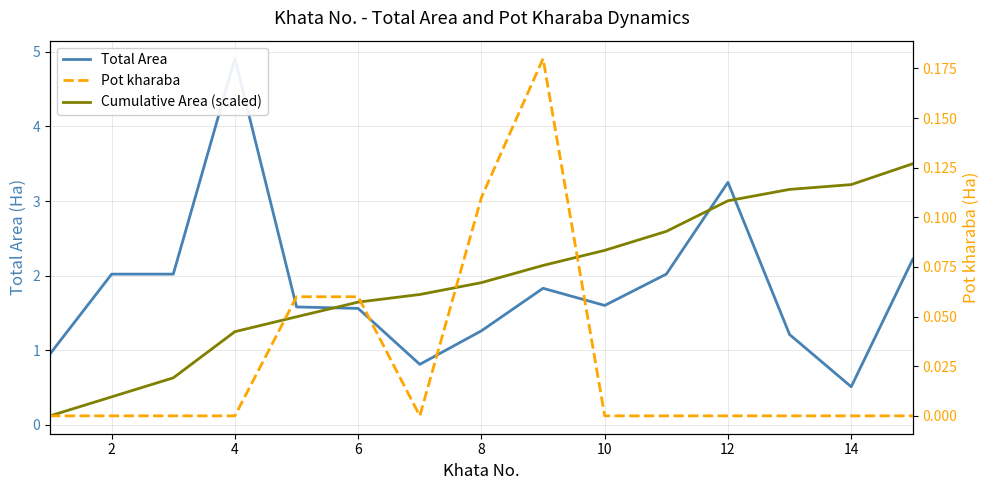

What is the difference between the highest and lowest values at 6?

1.6